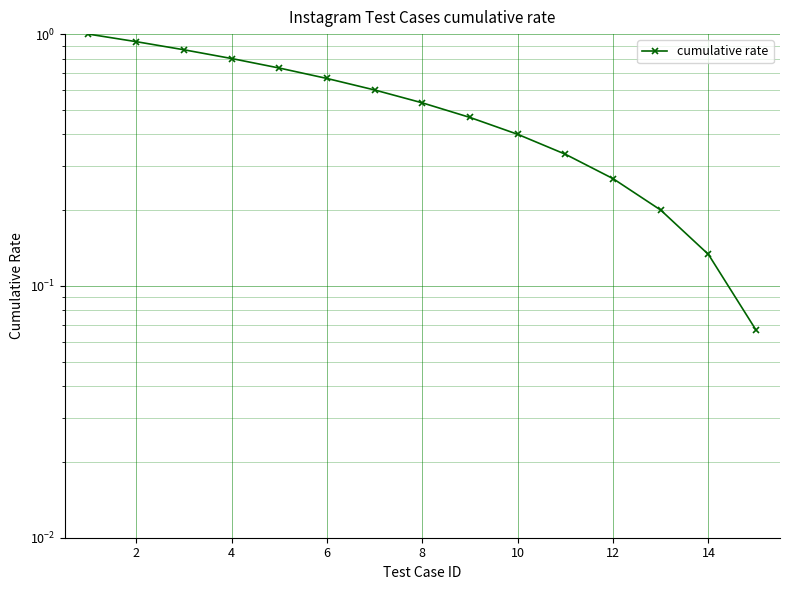

What is the difference between the maximum and minimum values?

0.9